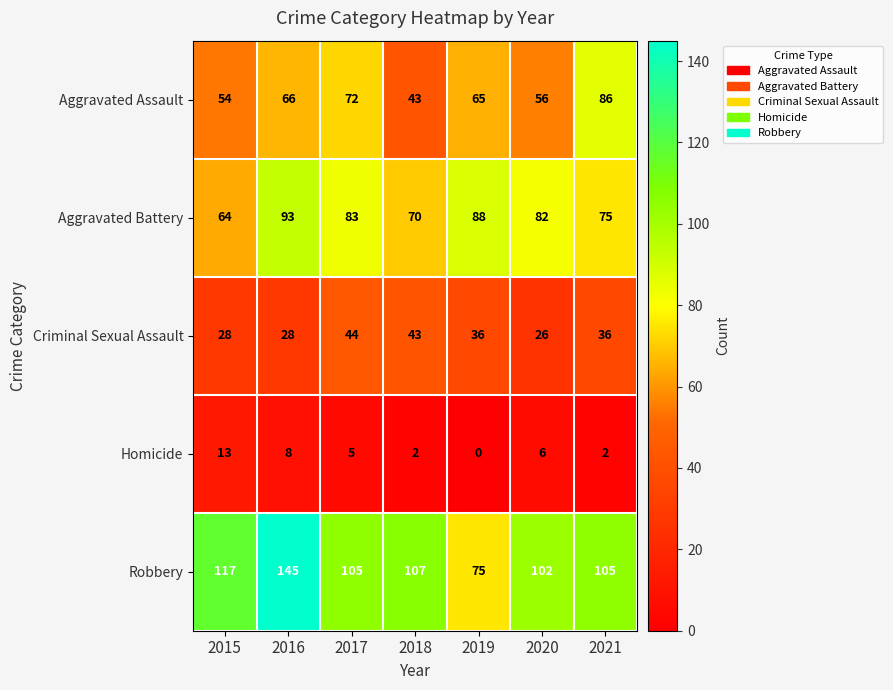

Is it true that Aggravated Assault equals 56 at 2020?

True